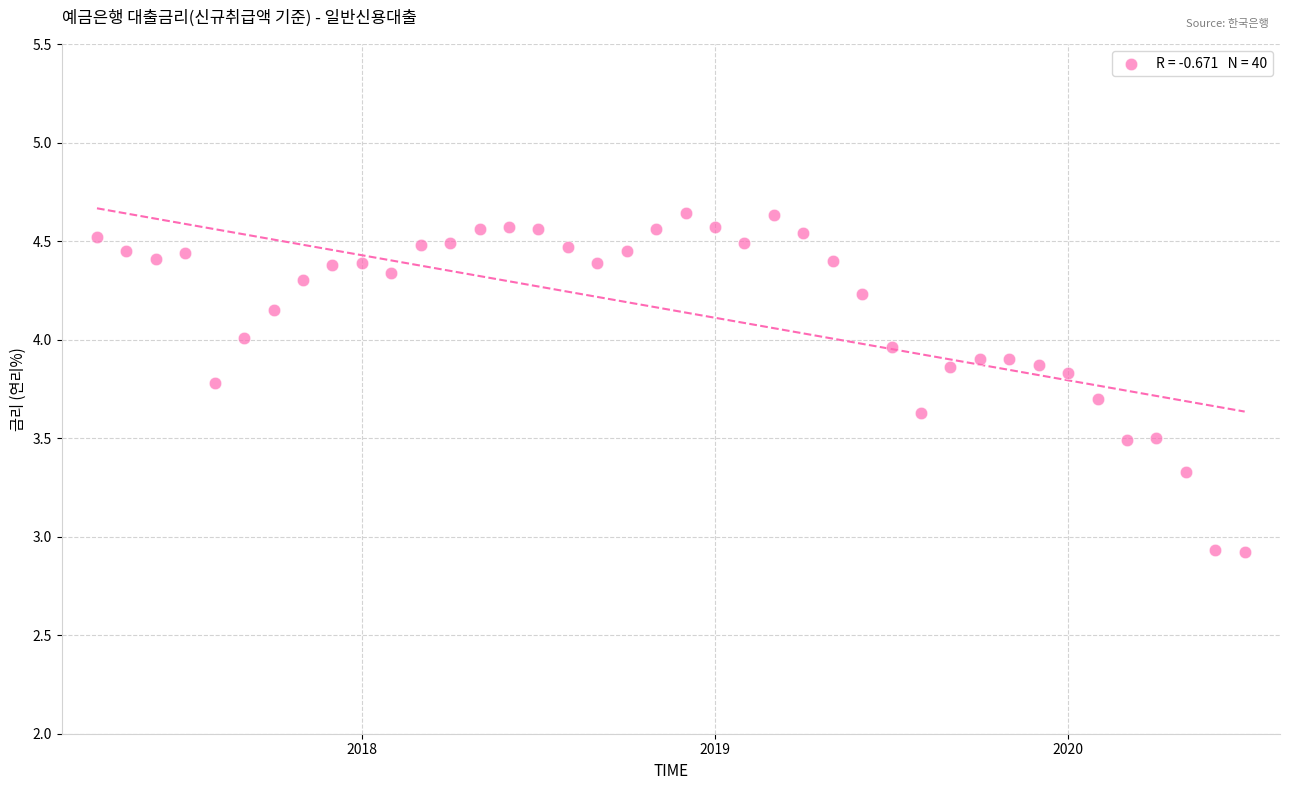

What is the range of Y values (max minus min)?

1.7